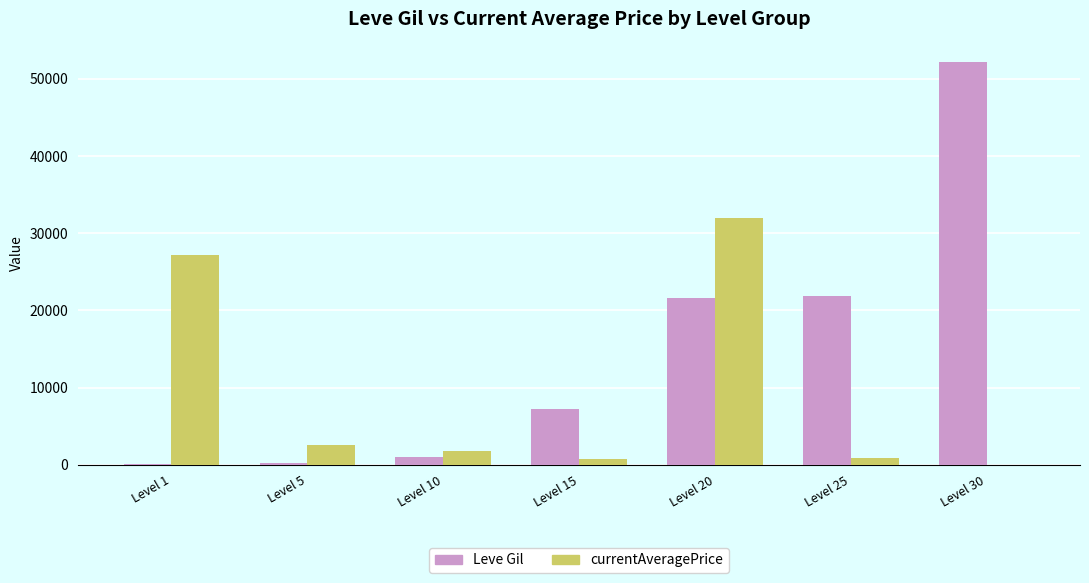

The value of Leve Gil at Level 30 is 77076.1. True or false?

False